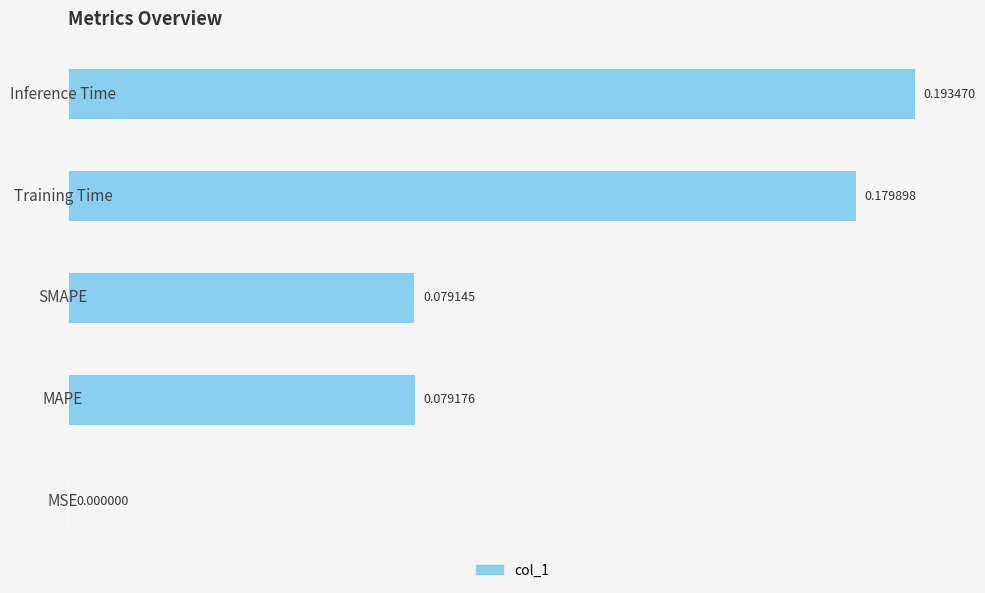

At which category does the chart reach its peak across all series?

Inference Time